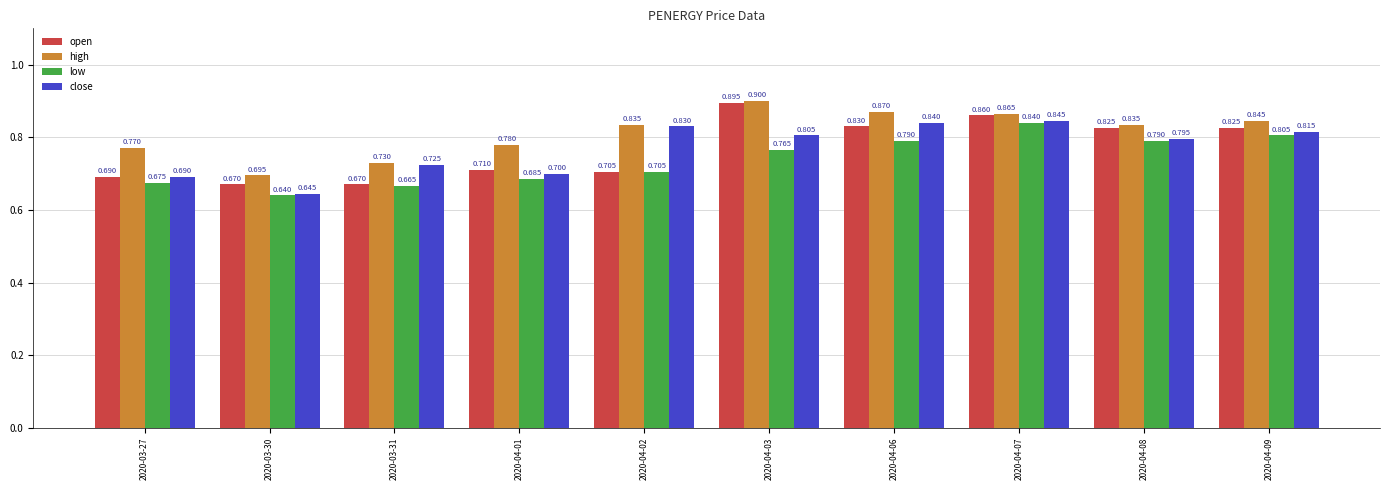

What is the sum of all open values?

7.7